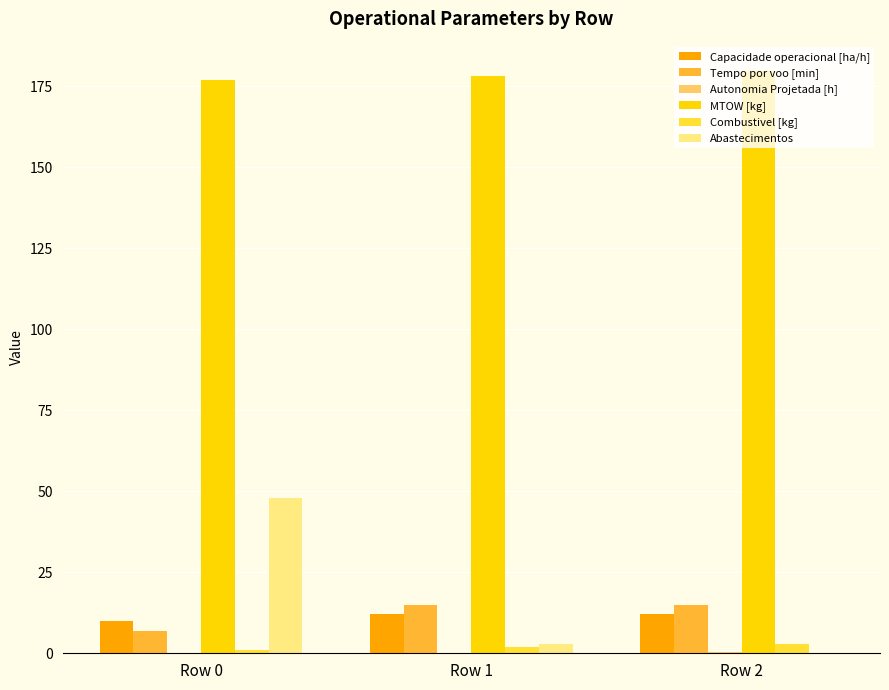

What is the sum of all MTOW [kg] values?

534.6